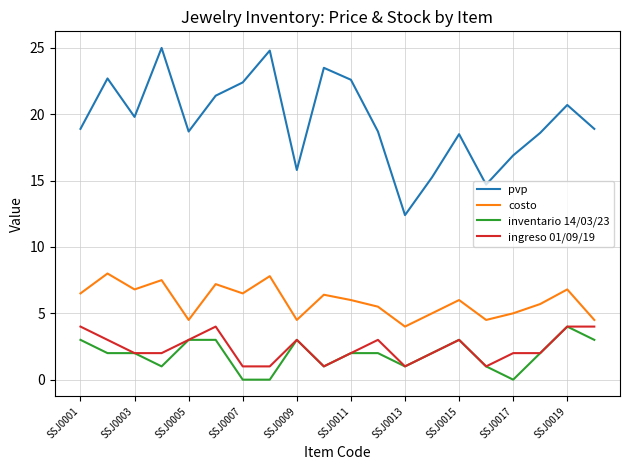

Which series has the widest spread of values?

pvp